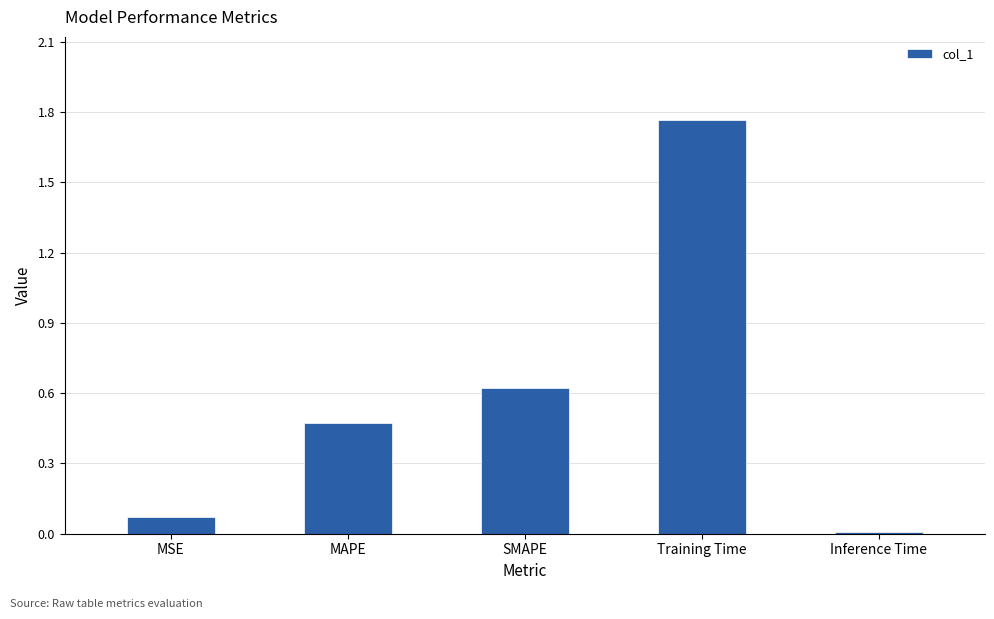

How many bars are there in total?

5